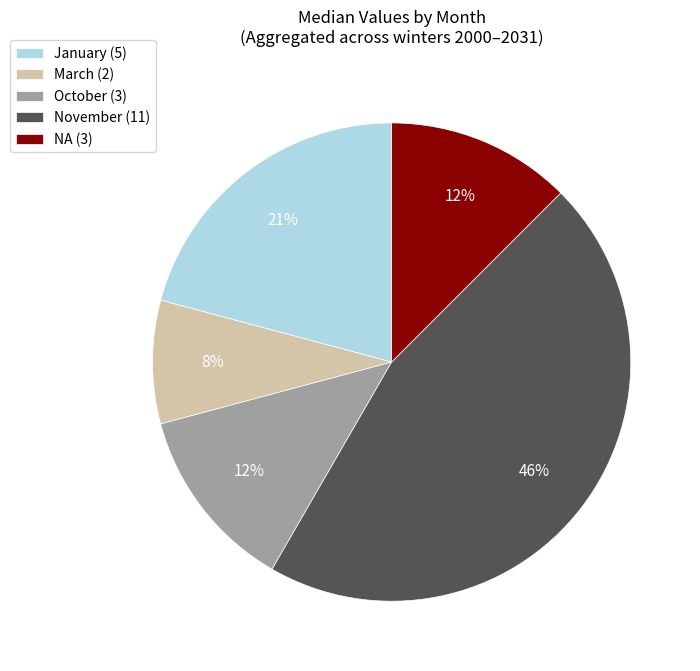

Is there any slice that represents more than half of the pie?

No